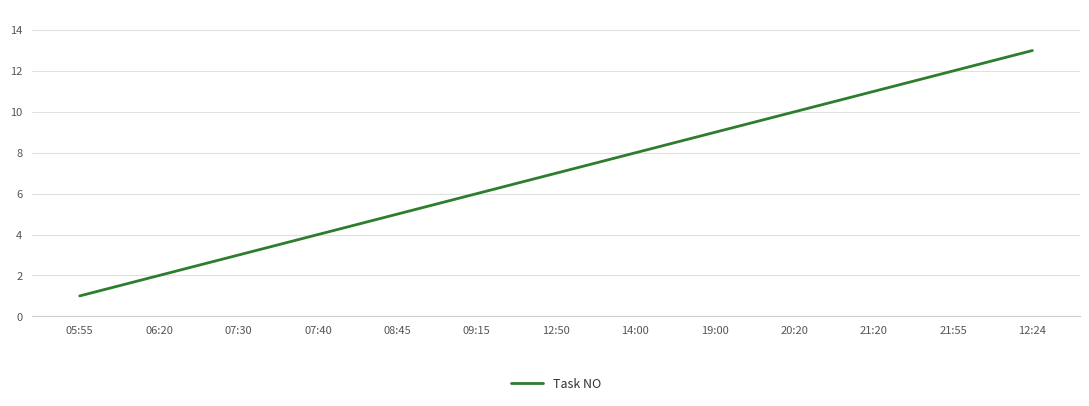

What is the ratio of the value at 08:45 to the value at 21:20?

0.5